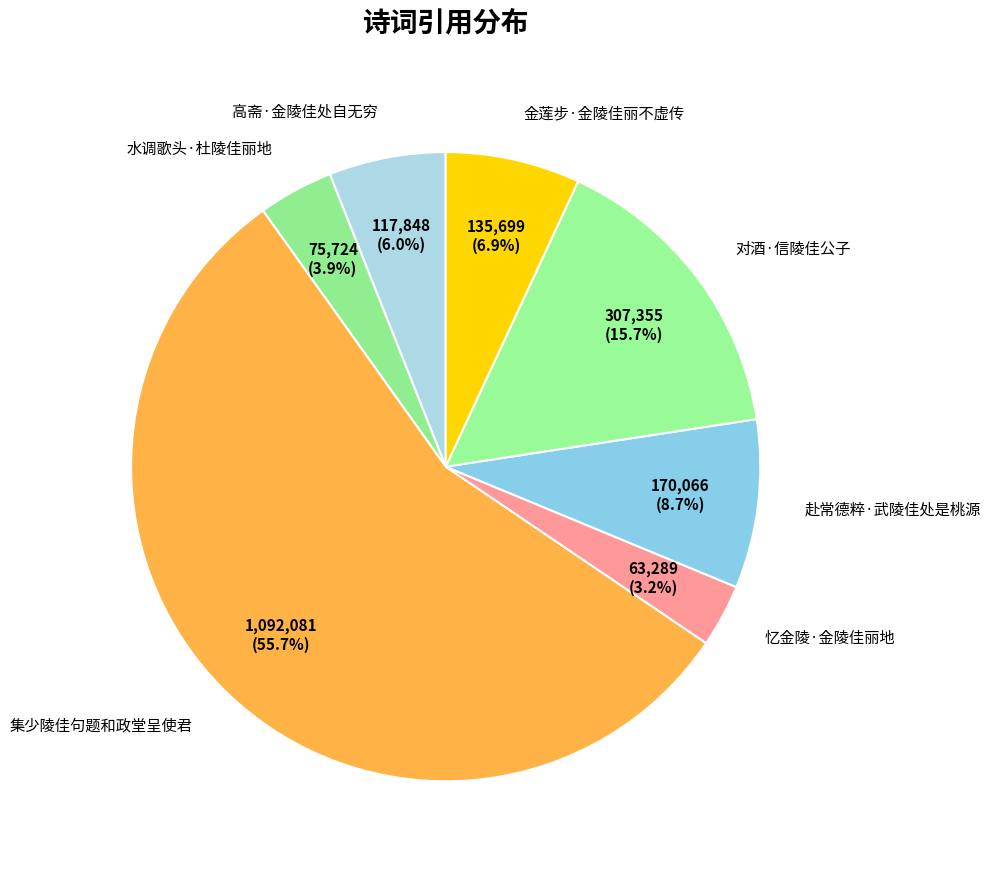

To the nearest percent, what is the difference between the largest and smallest slice percentages?

52%